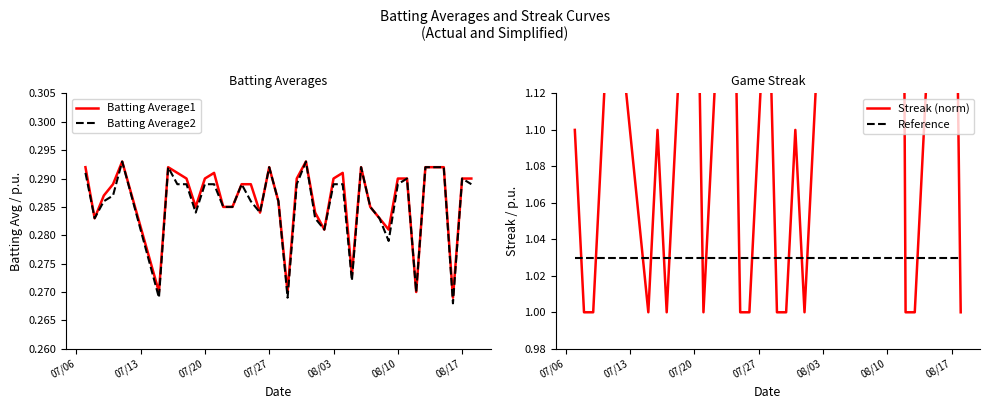

How many interior local valleys does the Batting Average1 series have?

10